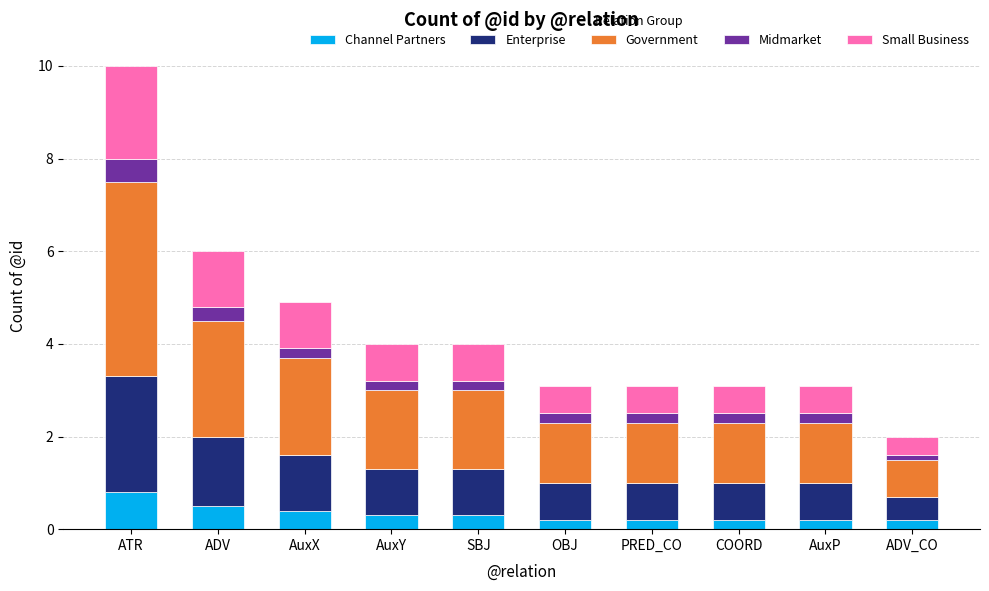

At which category is the sum across all series the highest?

ATR